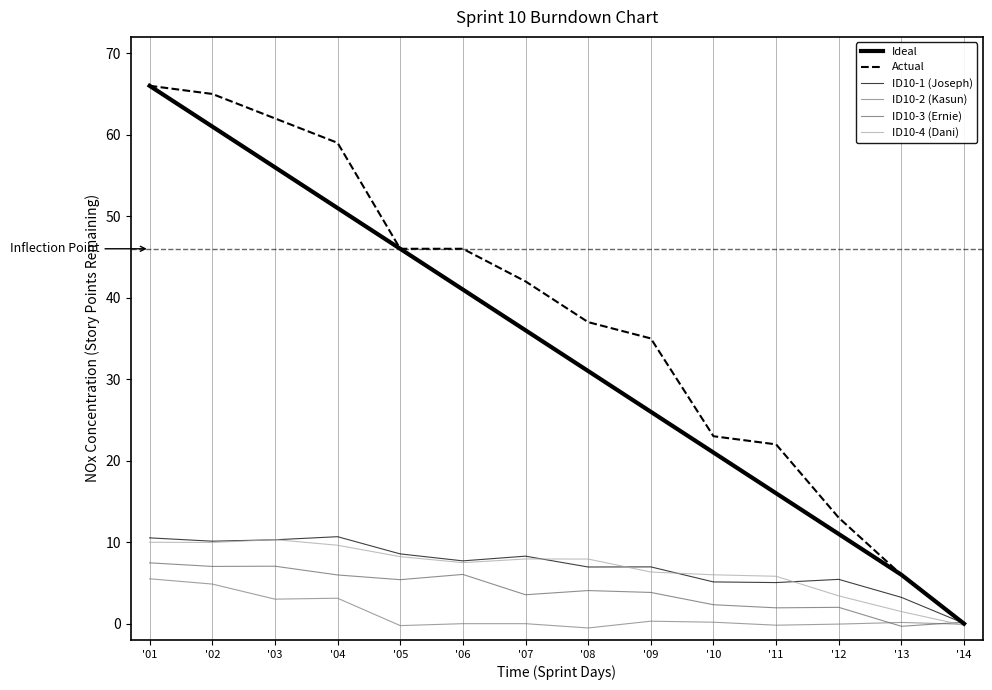

Which series has the widest spread of values?

Ideal